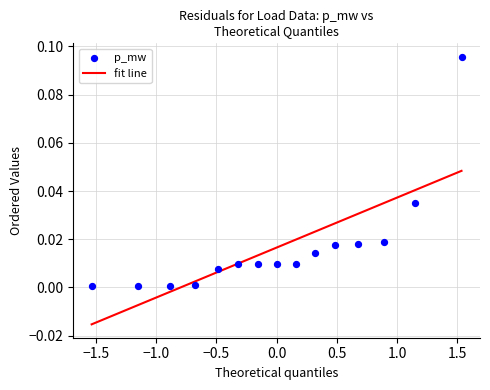

What is the range of X values (max minus min)?

3.1